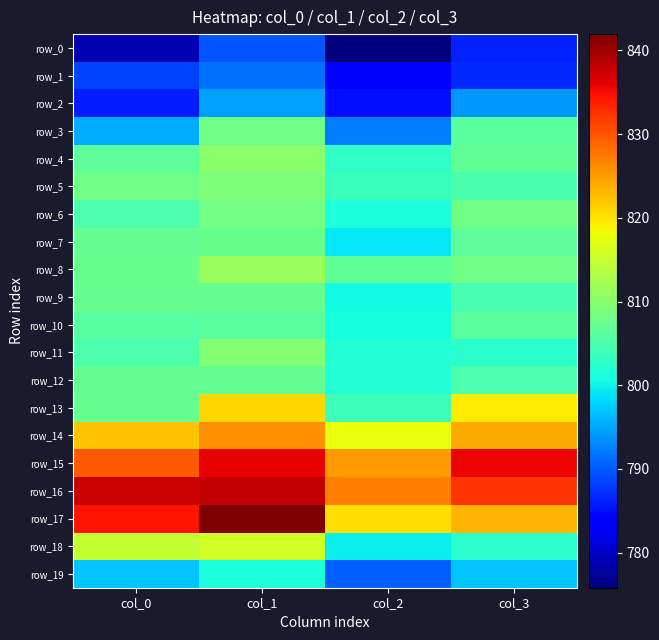

The value of row_11 at col_0 is 805.1. True or false?

True